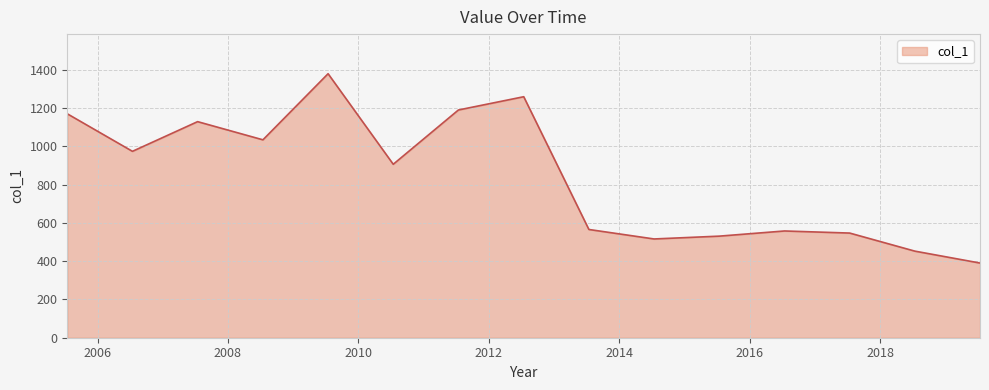

How many interior local valleys (lower than both neighbors) does the data have?

4